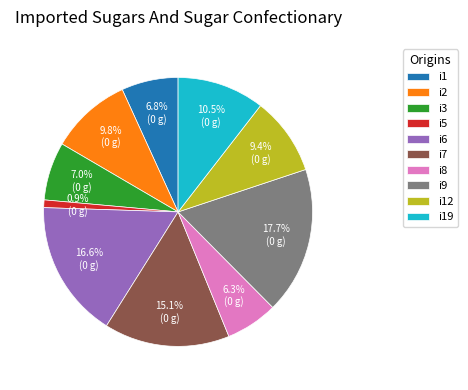

To the nearest percent, what portion does i12 represent?

9%